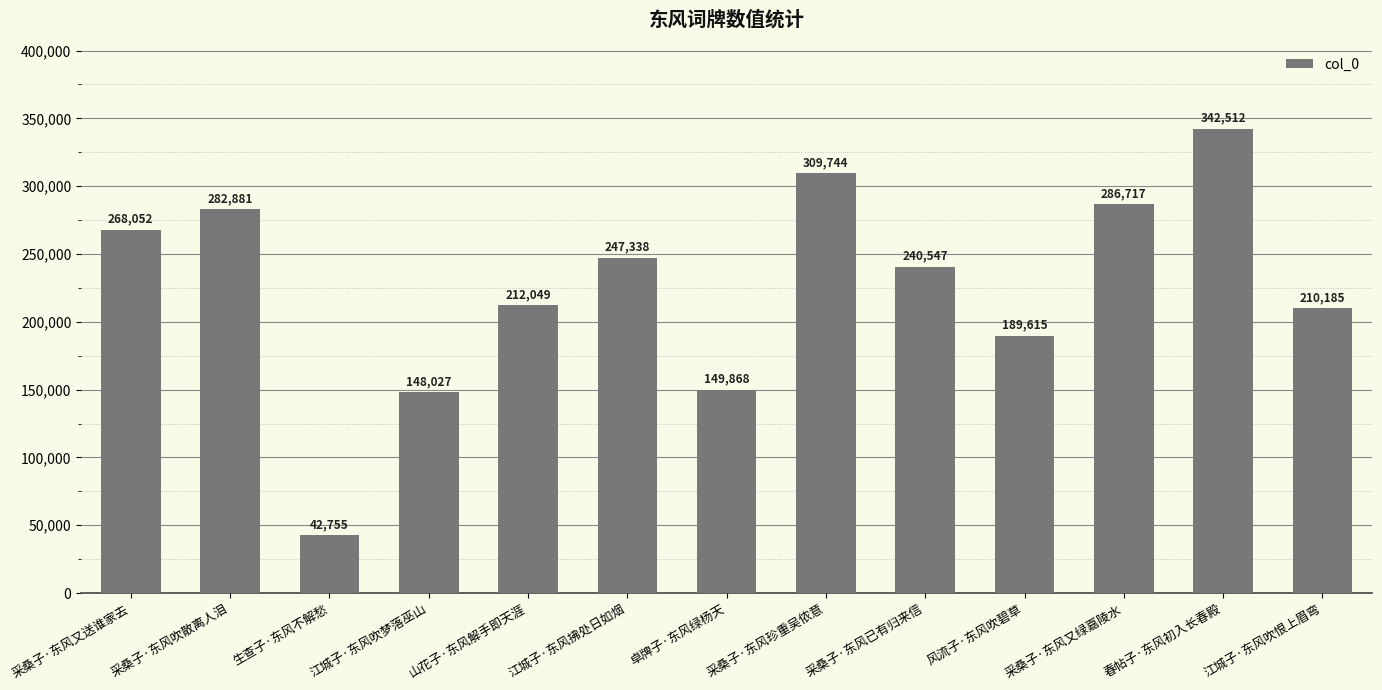

Reading right to left, transcribe all the data shown in this chart.

江城子·东风吹恨上眉弯=210185	春帖子·东风初入长春殿=342512	采桑子·东风又绿嘉陵水=286717	风流子·东风吹碧草=189615	采桑子·东风已有归来信=240547	采桑子·东风珍重吴侬意=309744	卓牌子·东风绿杨天=149868	江城子·东风拂处日如烟=247338	山花子·东风解手即天涯=212049	江城子·东风吹梦落巫山=148027	生查子·东风不解愁=42755	采桑子·东风吹散离人泪=282881	采桑子·东风又送谁家去=268052